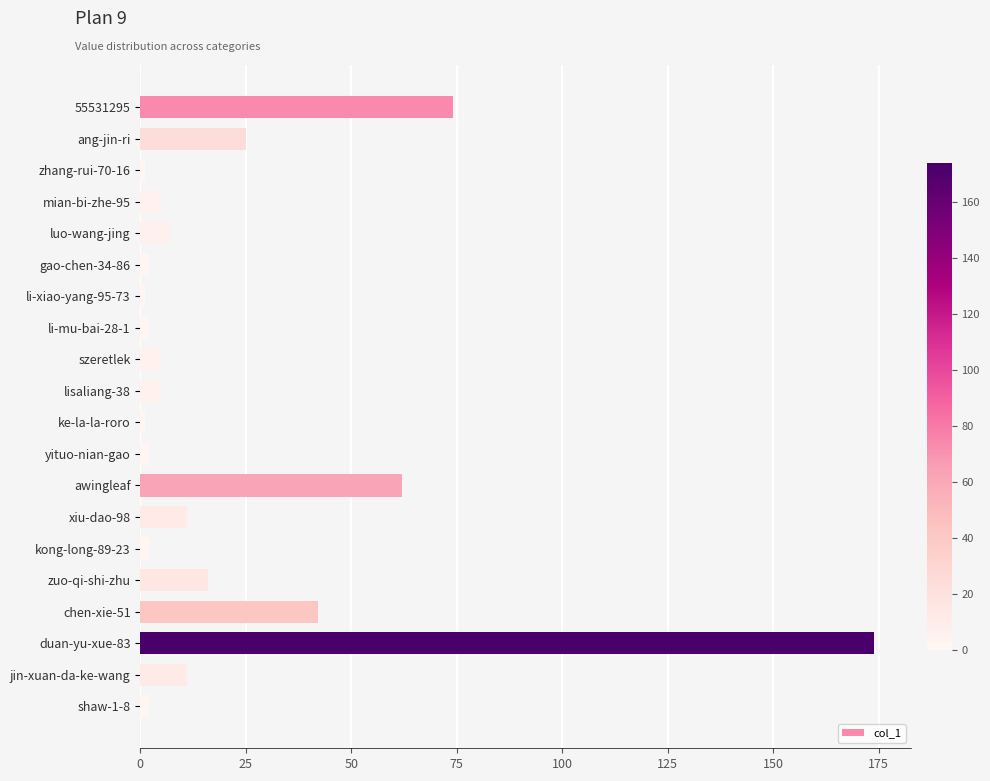

What is the approximate value at jin-xuan-da-ke-wang?

11